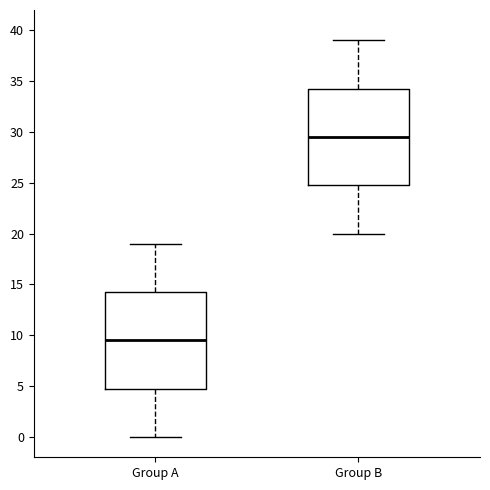

Reading left to right, read every box against the y-axis: the position of its median line, the range the box covers, and the ends of its whiskers. The values are not printed on the chart, so give them approximately, as read against the axis.

Group A: median 9.5, box 5.0 to 14.5, whiskers 0.0 to 19.0
Group B: median 29.5, box 25.0 to 34.5, whiskers 20.0 to 39.0